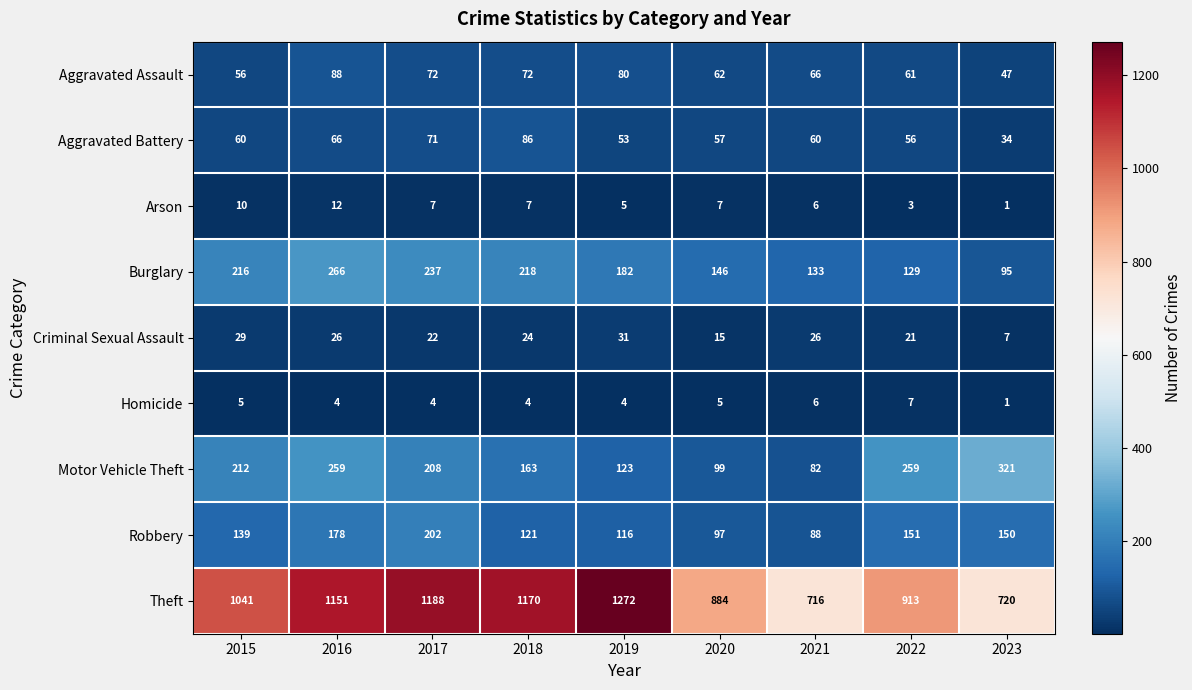

At which category is the sum across all series the highest?

2016